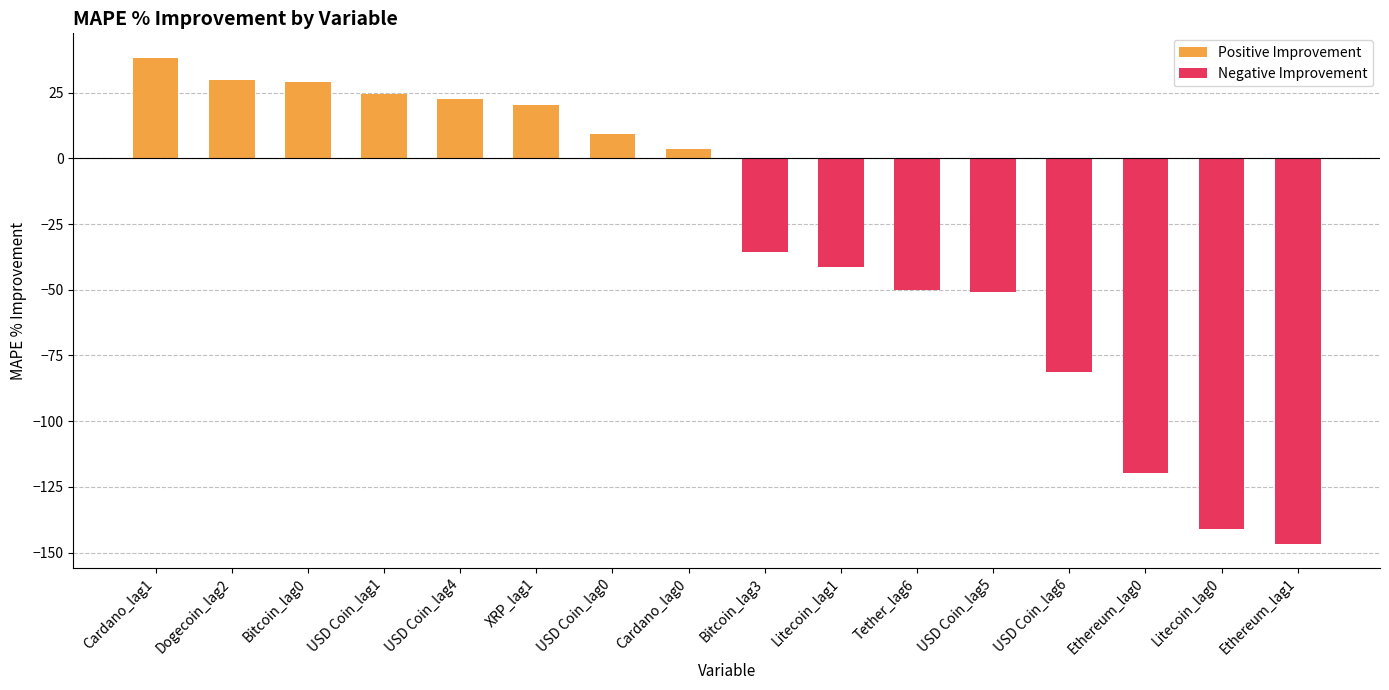

What is the difference between the maximum and minimum values in the Negative Improvement series?

146.6